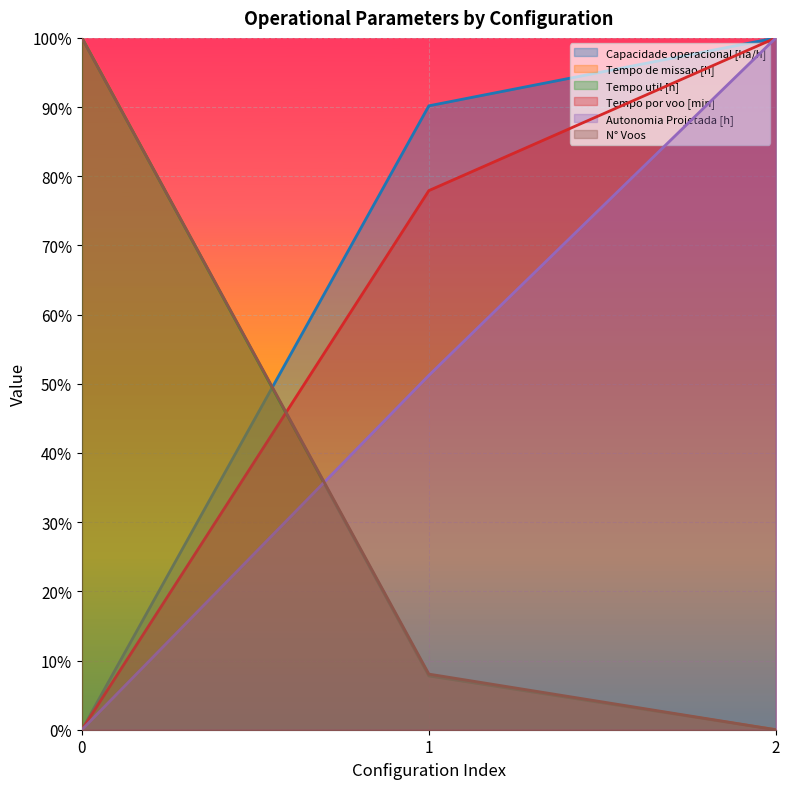

Reading left to right, extract all data points from this chart.

Capacidade operacional [ha/h]: 0=0.0	1=0.9	2=1.0
Tempo de missao [h]: 0=1.0	1=0.1	2=0.0
Tempo util [h]: 0=1.0	1=0.1	2=0.0
Tempo por voo [min]: 0=0.0	1=0.8	2=1.0
Autonomia Projetada [h]: 0=0.0	1=0.5	2=1.0
N° Voos: 0=1.0	1=0.1	2=0.0